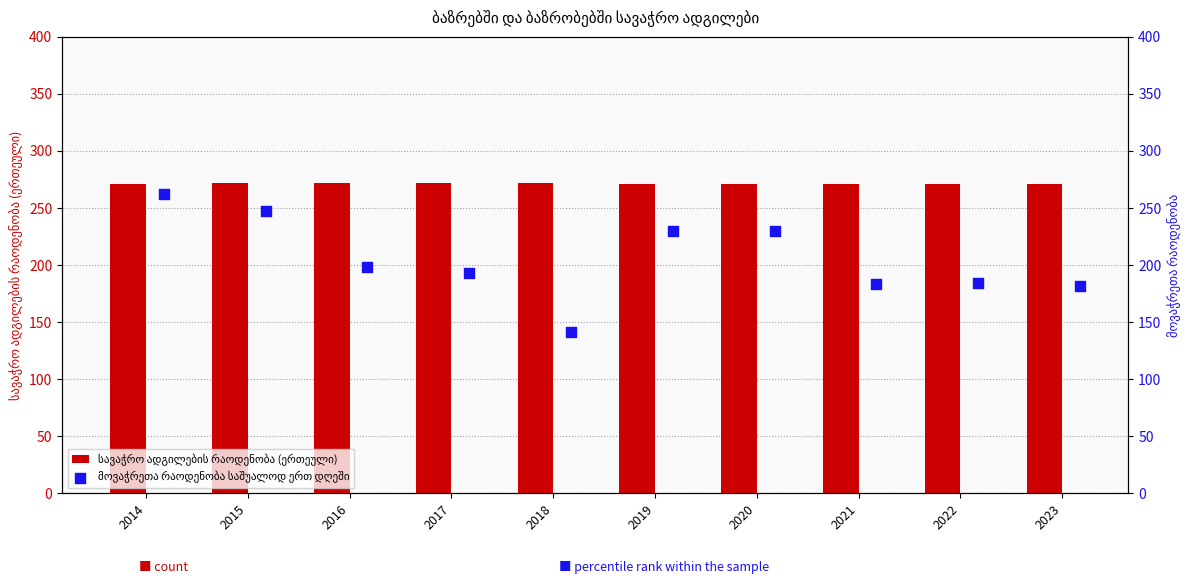

Which series has the largest Y range (max minus min)?

მოვაჭრეთა რაოდენობა საშუალოდ ერთ დღეში